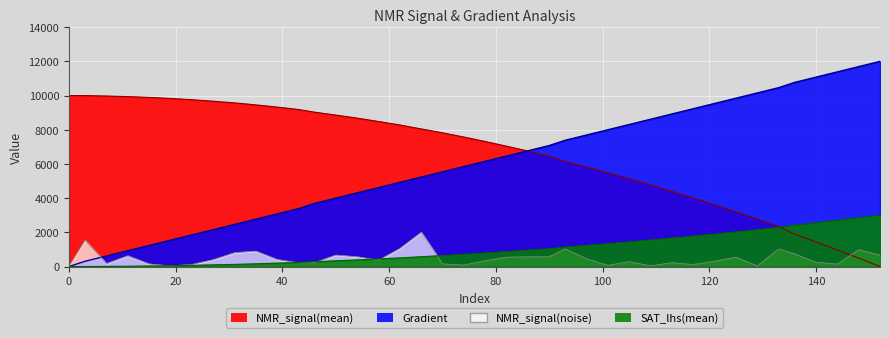

True or false: NMR_signal(mean) has a value of 1896.9 at 136.

True